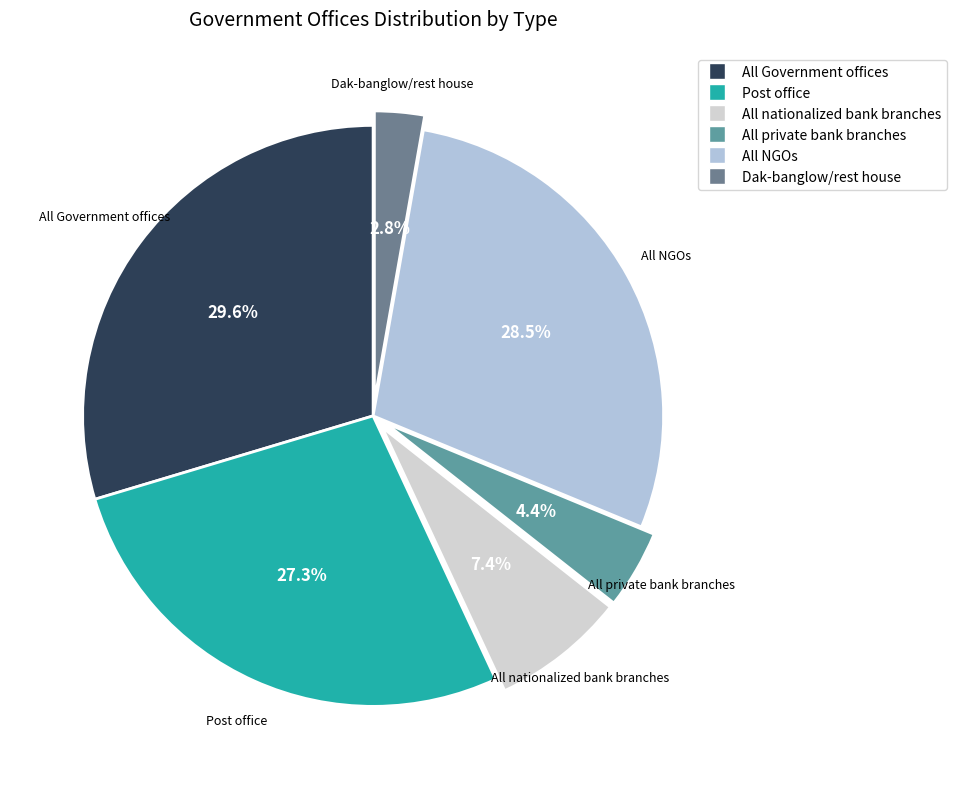

To the nearest percent, what is the difference between the largest and smallest slice percentages?

27%